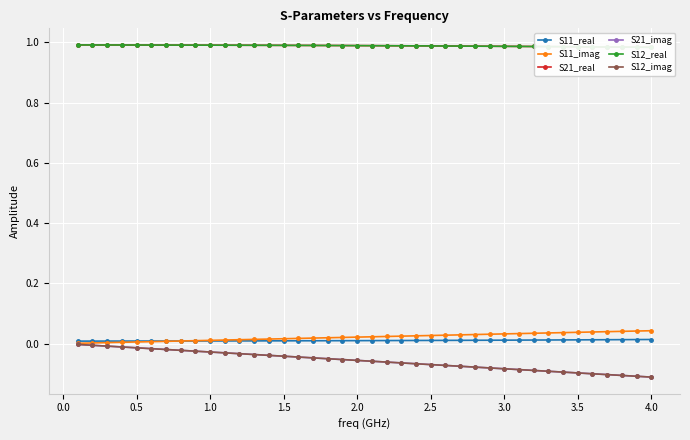

True or false: S11_real and S21_real intersect in this chart.

False